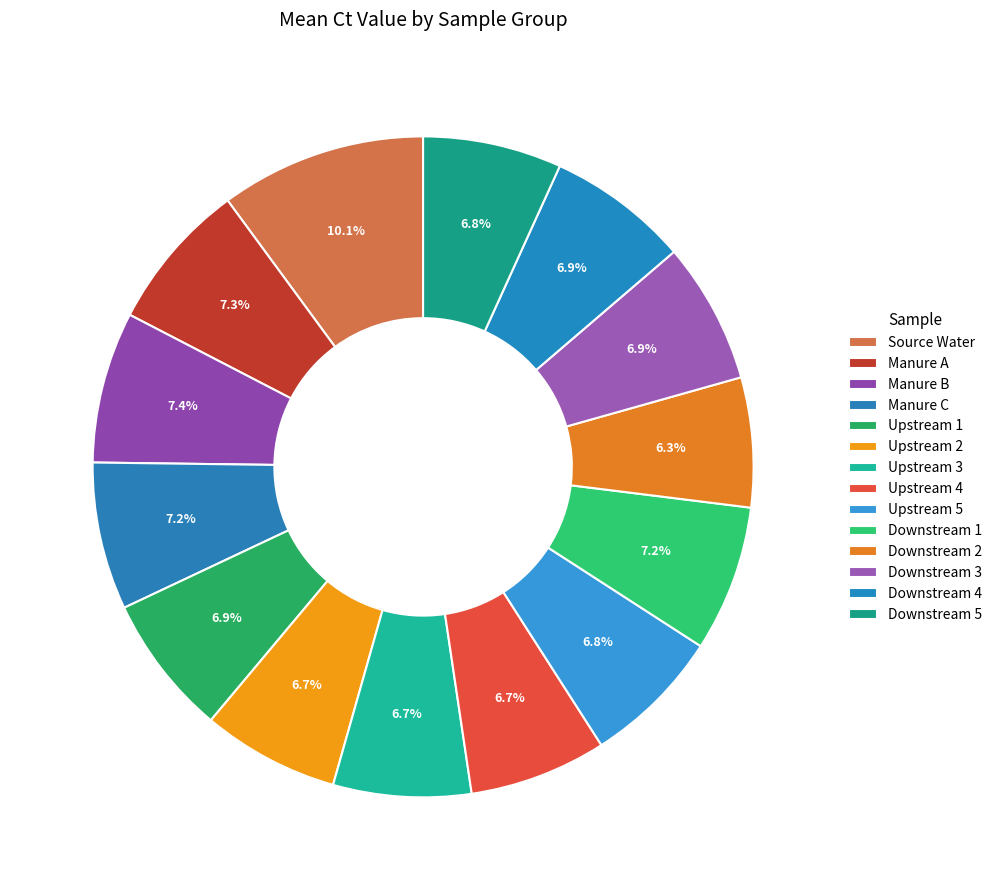

How many segments does this pie chart have?

14